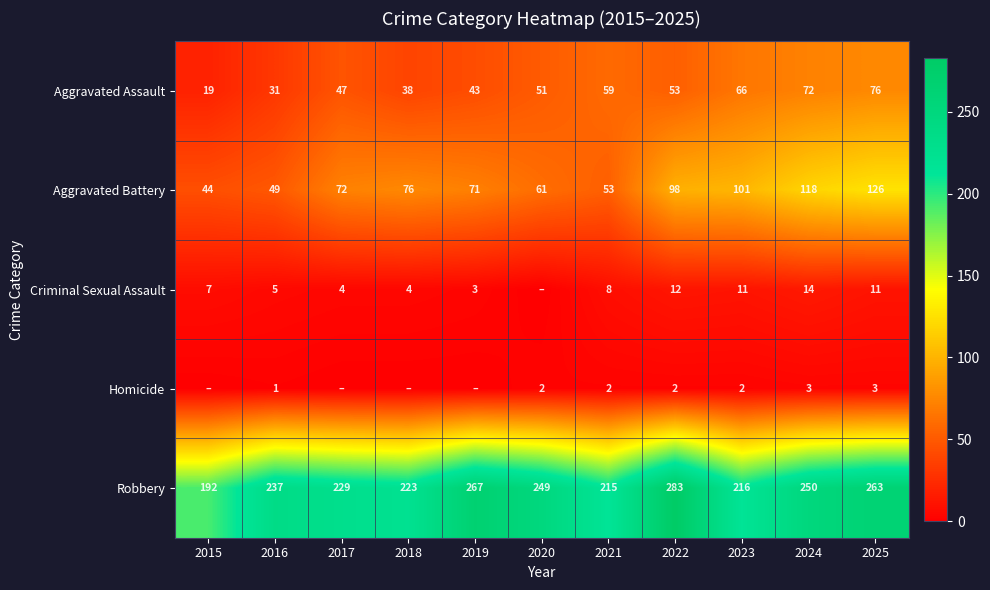

Is the value of Criminal Sexual Assault at 2015 greater than the value of Robbery at 2021?

No